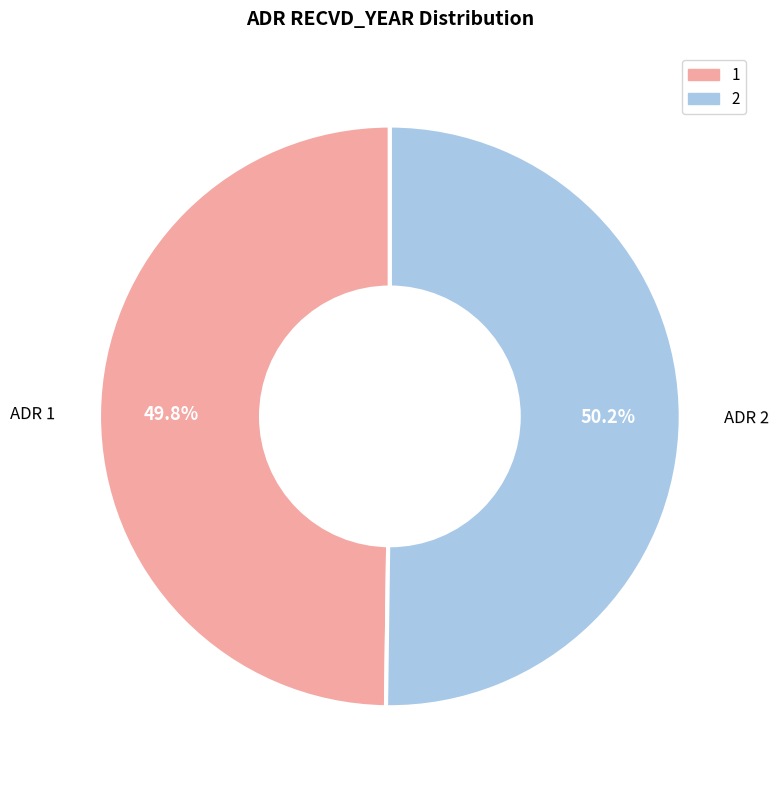

Does any single category account for the majority?

Yes